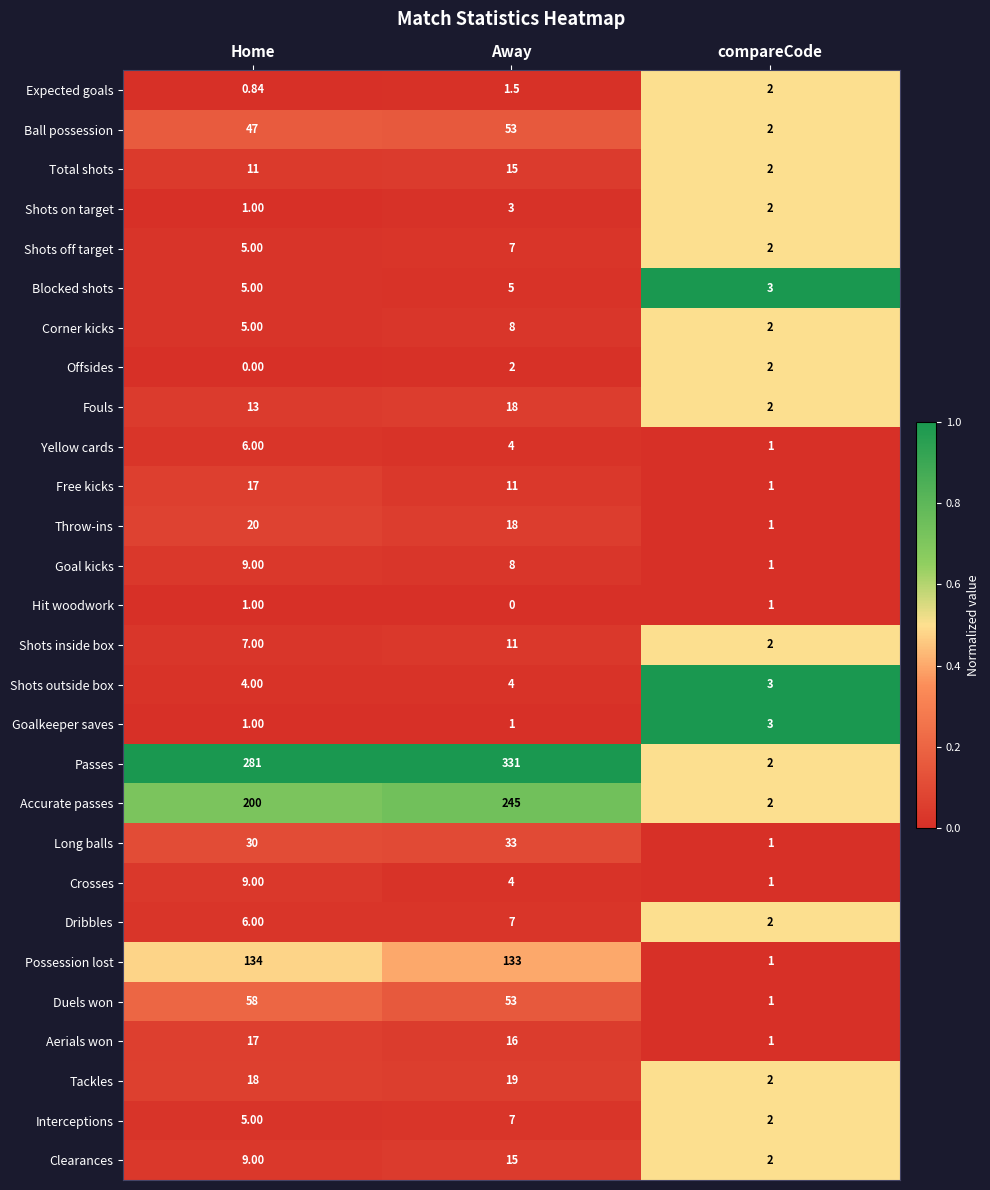

Which category has the highest value across all series?

Away